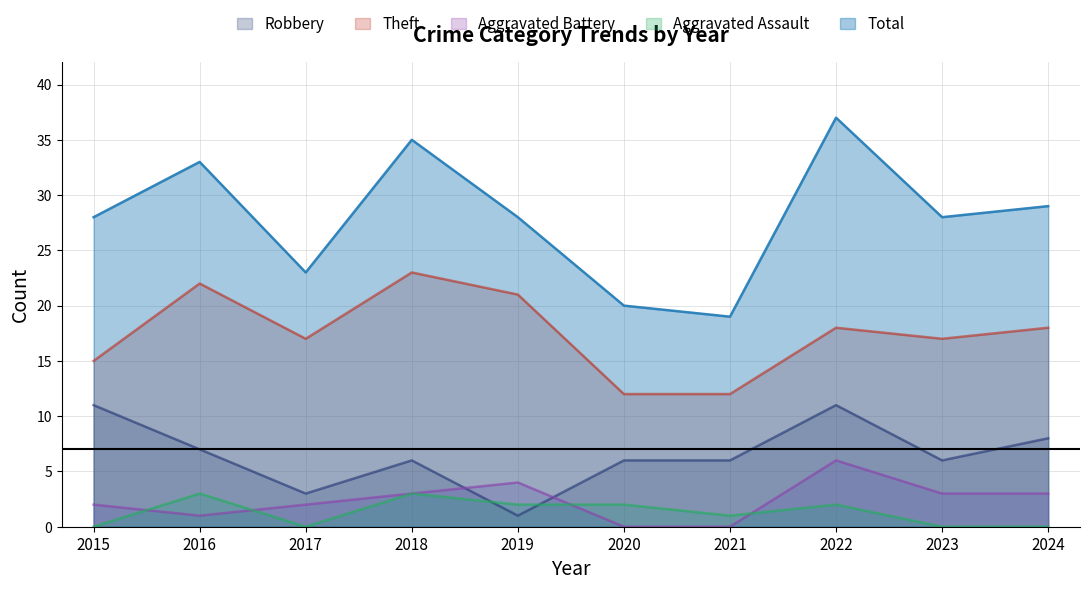

At which label does Aggravated Assault reach its peak?

2016